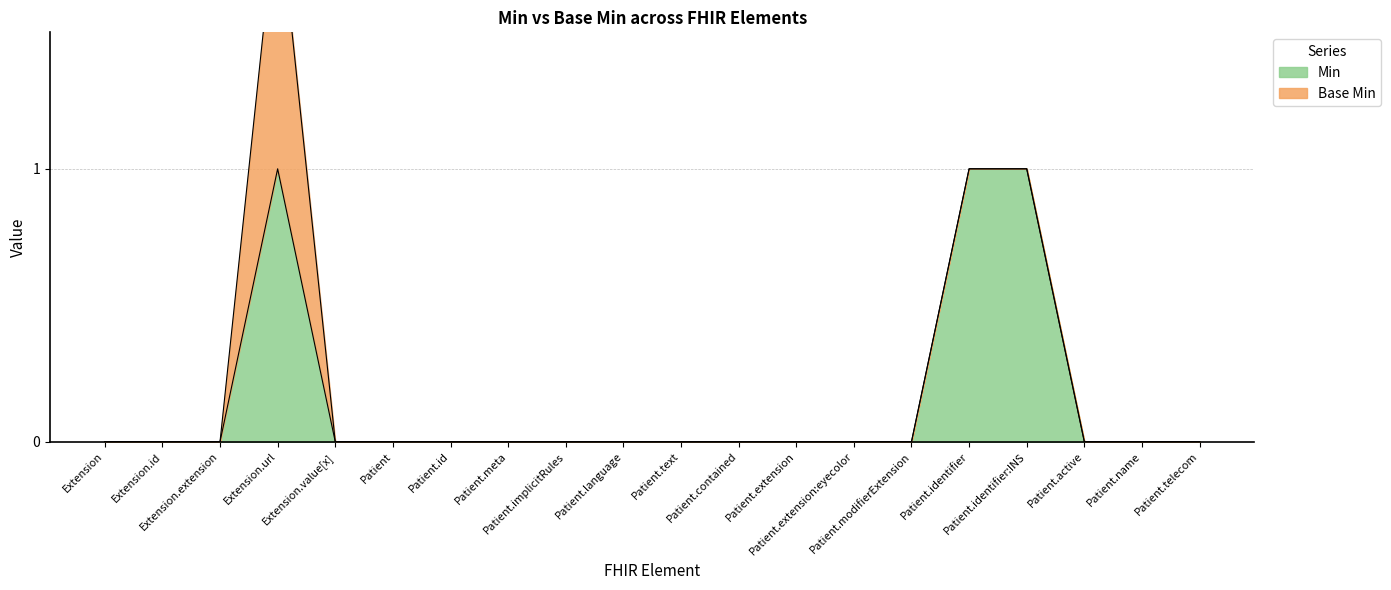

How many data points are above 0?

3